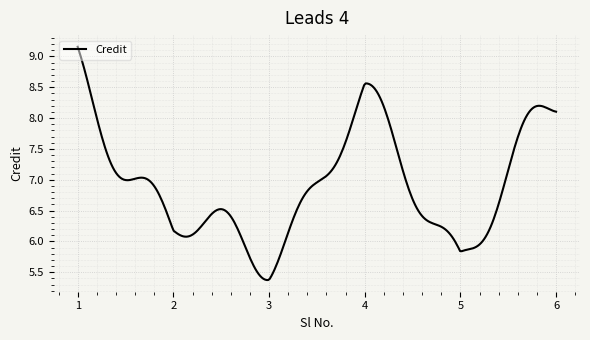

What is the difference between the maximum and minimum values?

3.8